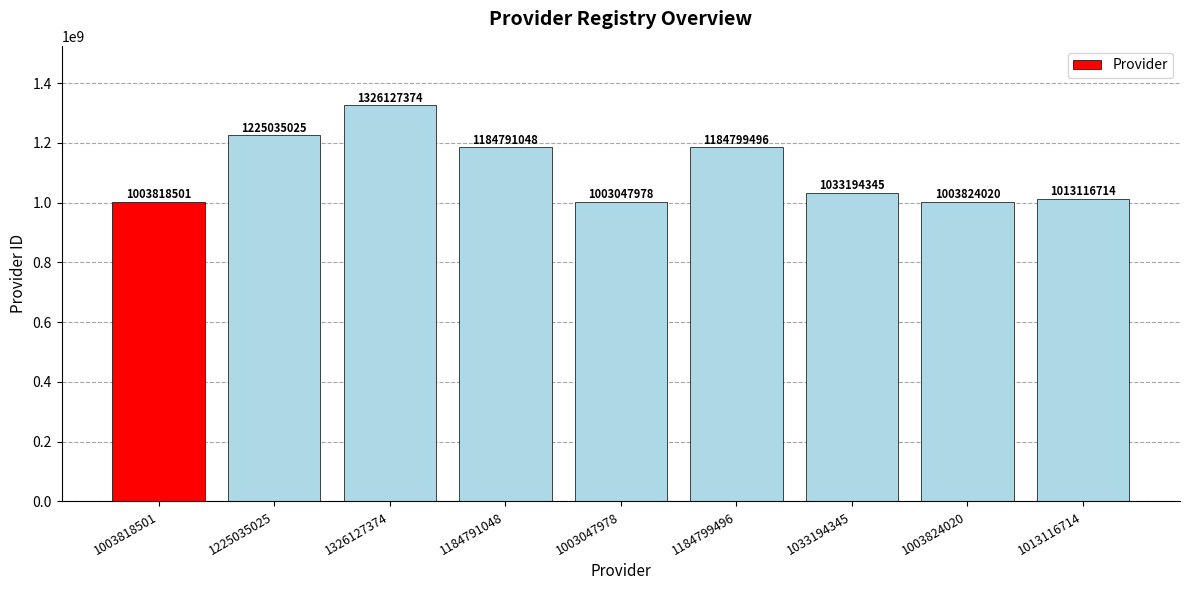

At which category does the chart reach its peak across all series?

1326127374